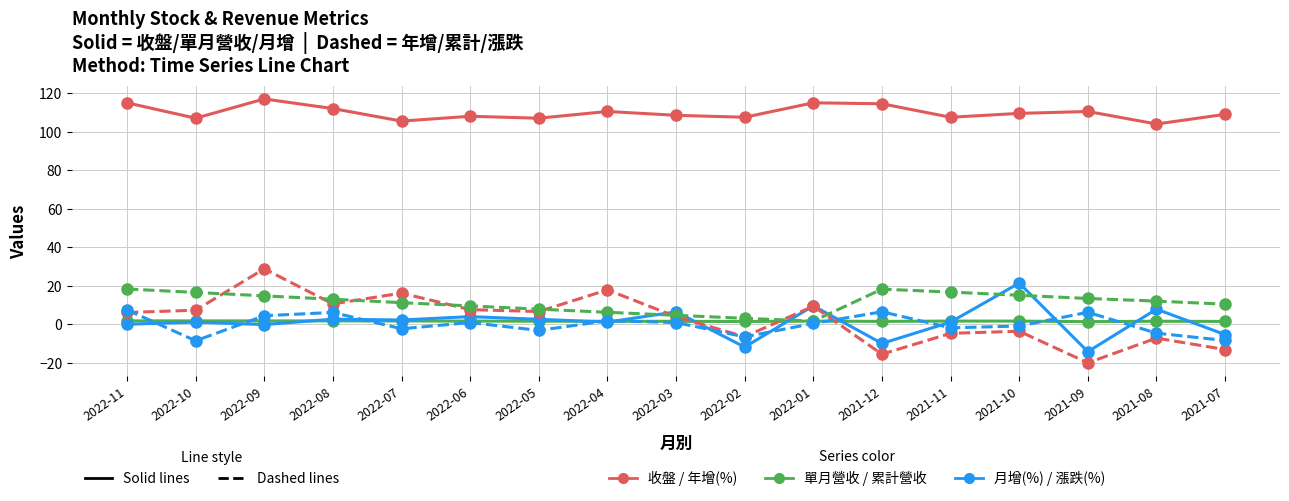

What is the label of the 13th point from the right?

2022-07